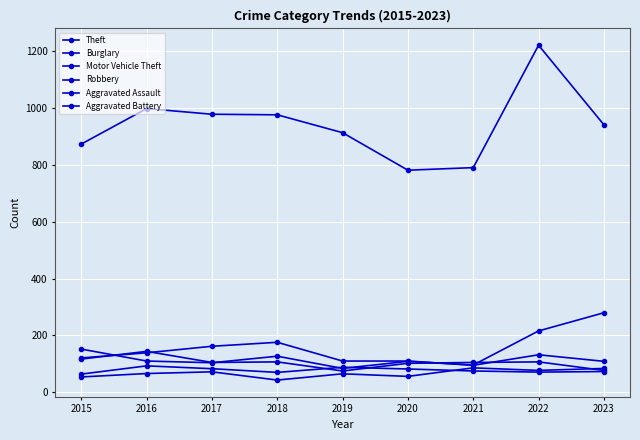

Rank the series by their maximum value, from lowest to highest.

Aggravated Assault, Aggravated Battery, Robbery, Burglary, Motor Vehicle Theft, Theft